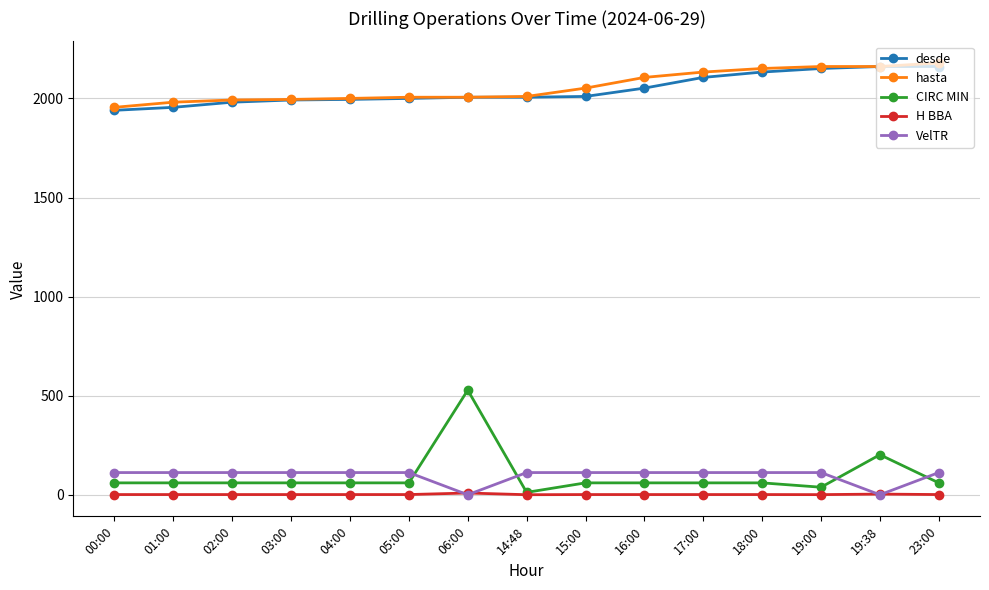

What is the spread (max minus min) of values at 19:00?

2160.4